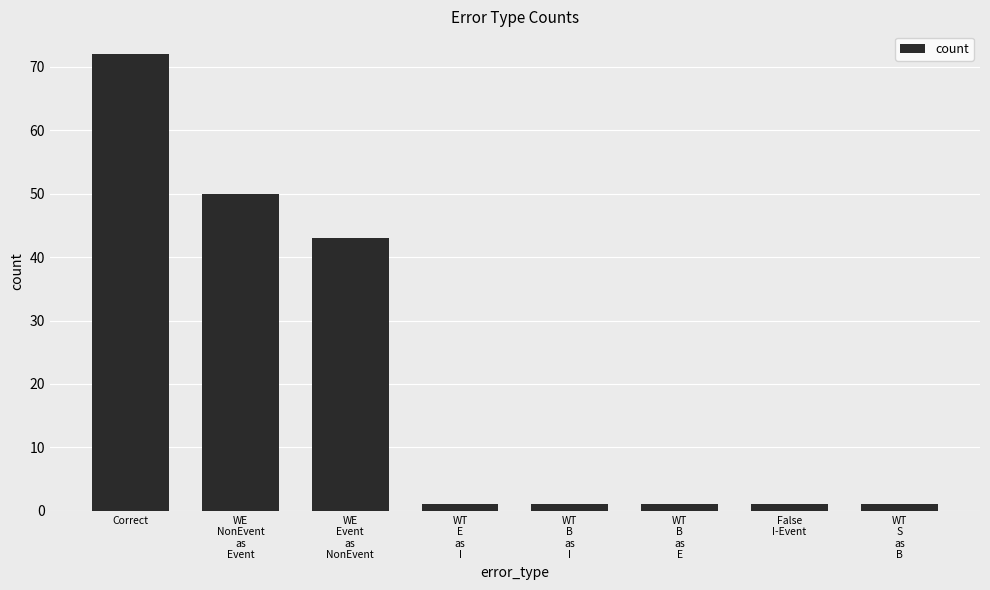

Reading left to right, transcribe all the data shown in this chart.

72	50	43	1	1	1	1	1